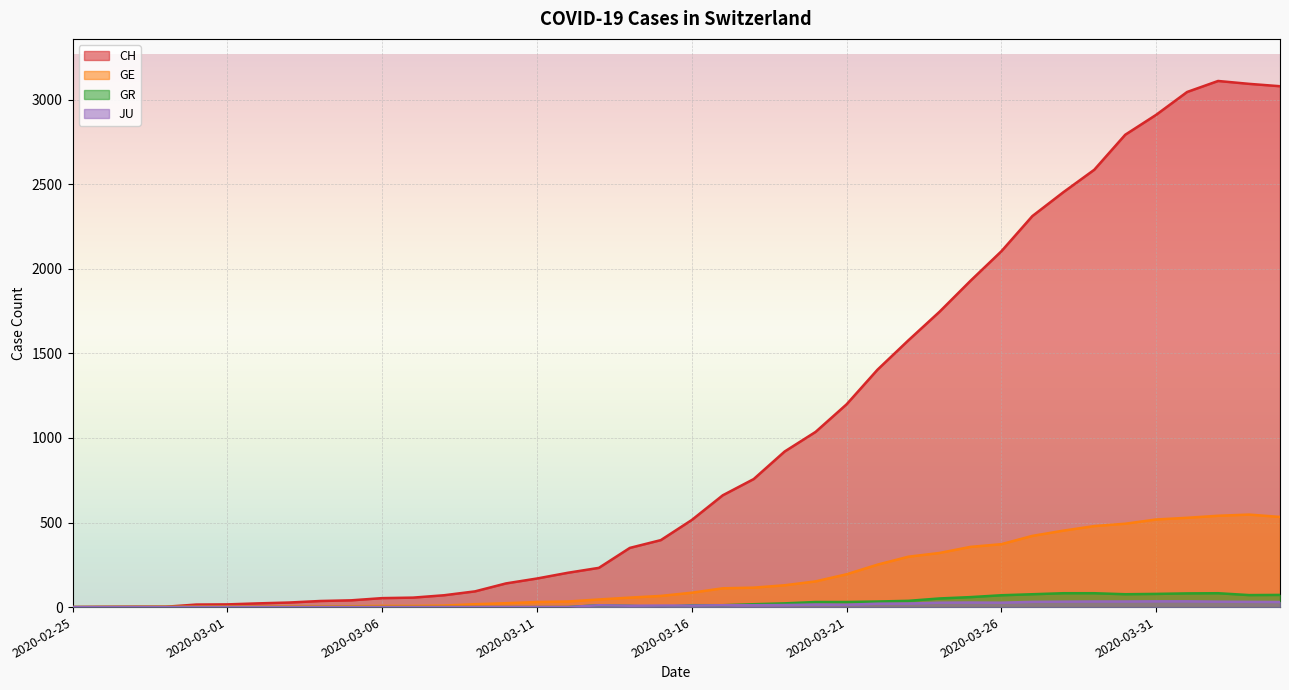

Where is the first local minimum for GR?

2020-03-15